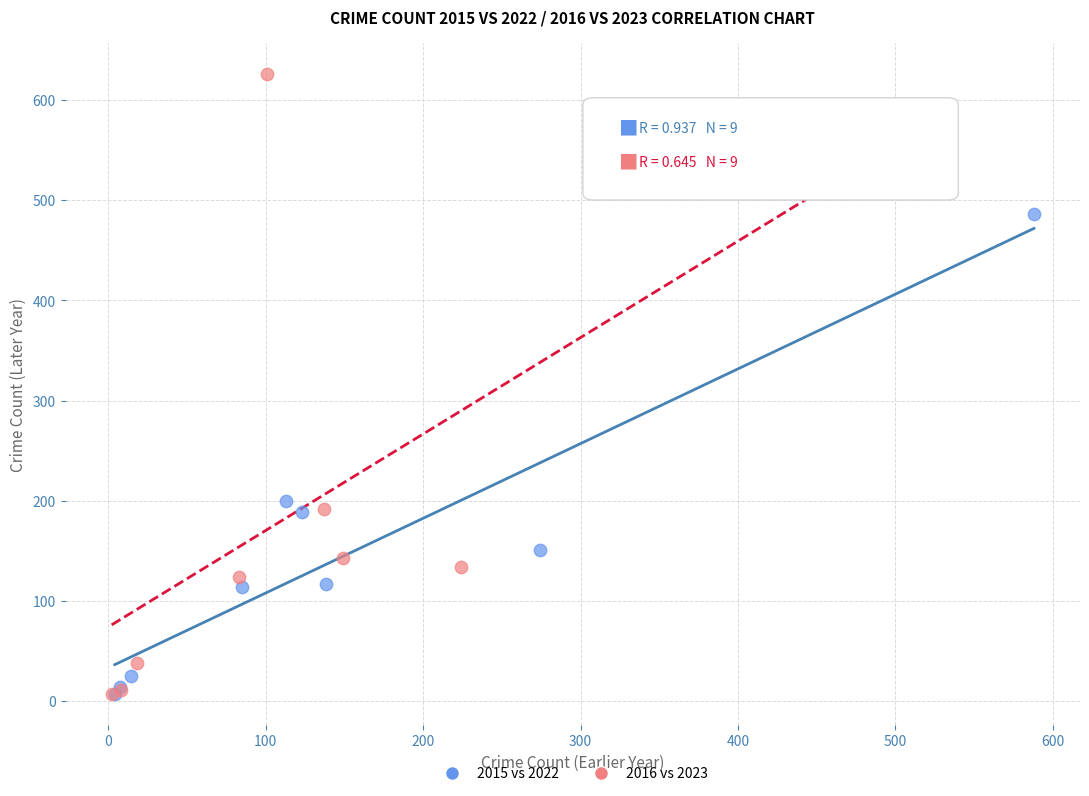

Which series has the widest spread of Y values?

2016 vs 2023